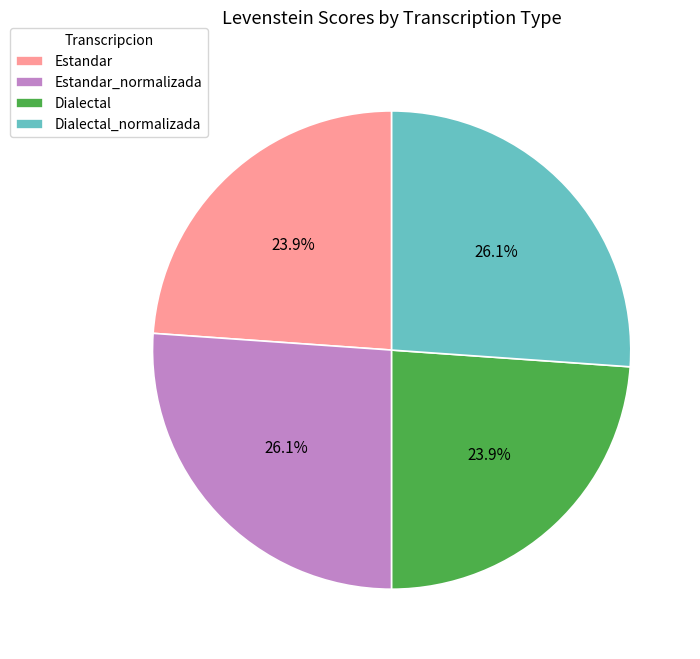

Which has a higher value, Estandar_normalizada or Estandar?

Estandar_normalizada